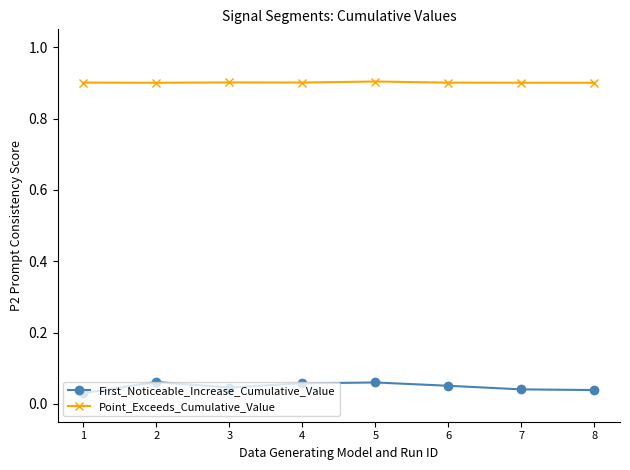

What is the highest value of the Point_Exceeds_Cumulative_Value series?

0.9